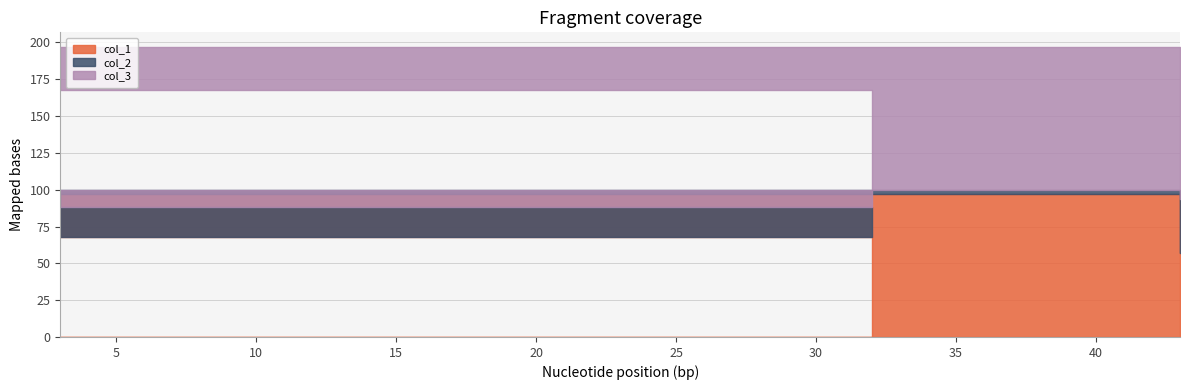

Which series has the widest spread of values?

col_1